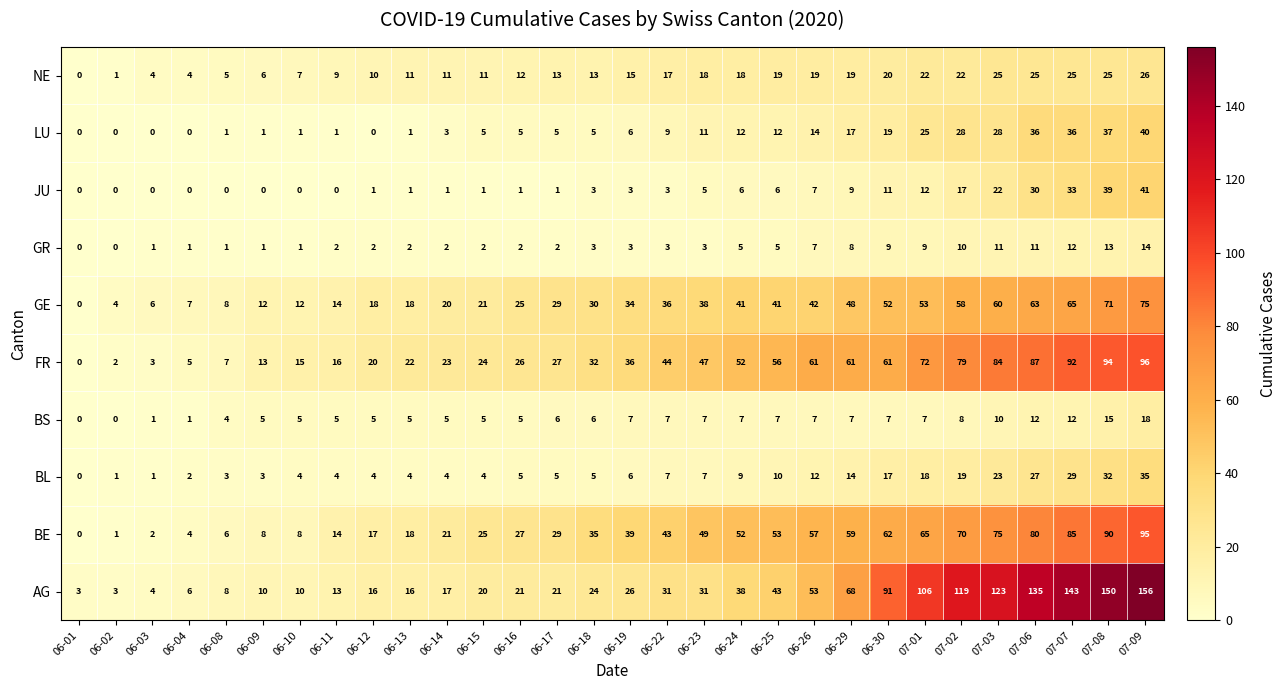

Rank the series at 07-06 from lowest to highest value.

GR, BS, NE, BL, JU, LU, GE, BE, FR, AG